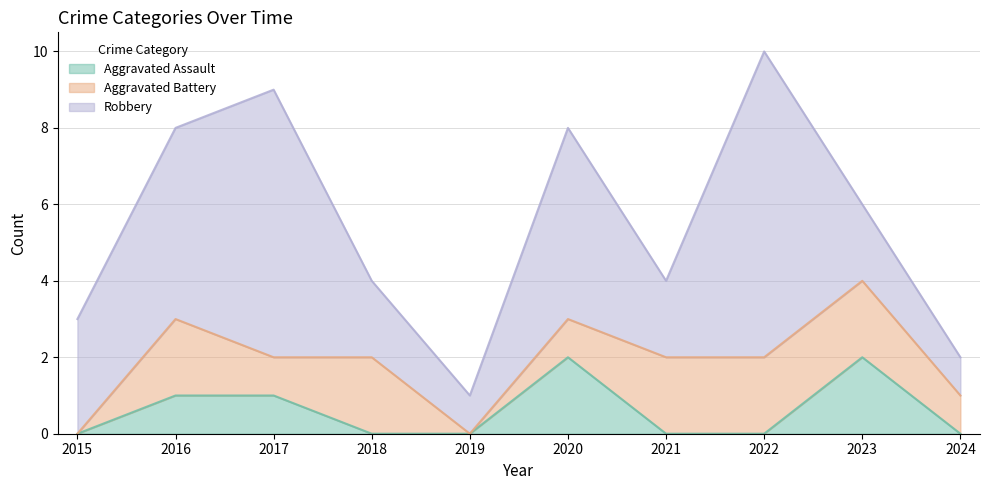

Where does the Robbery series first go above 3?

2016